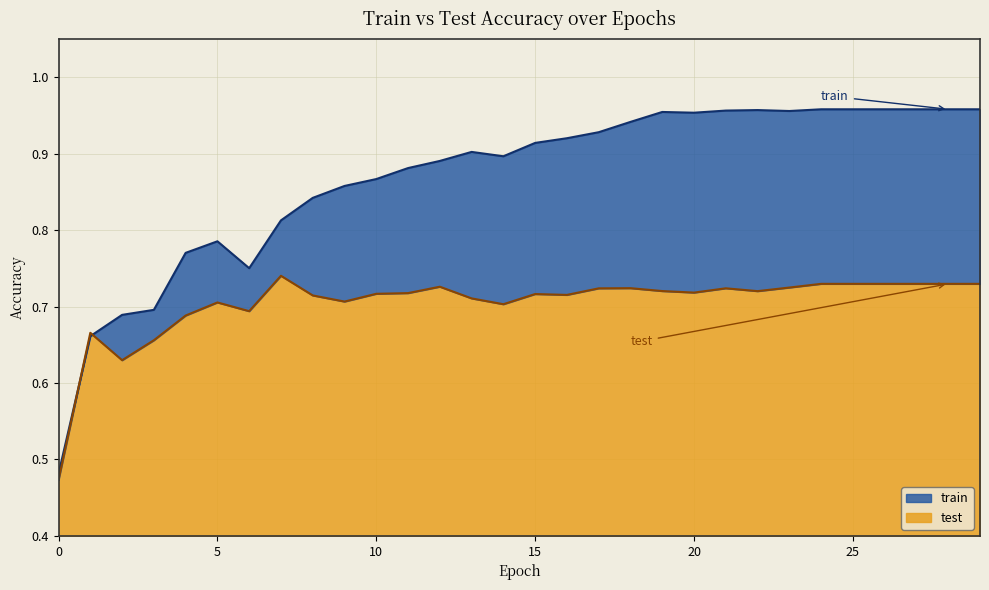

Where do train and test first cross each other?

0 and 1